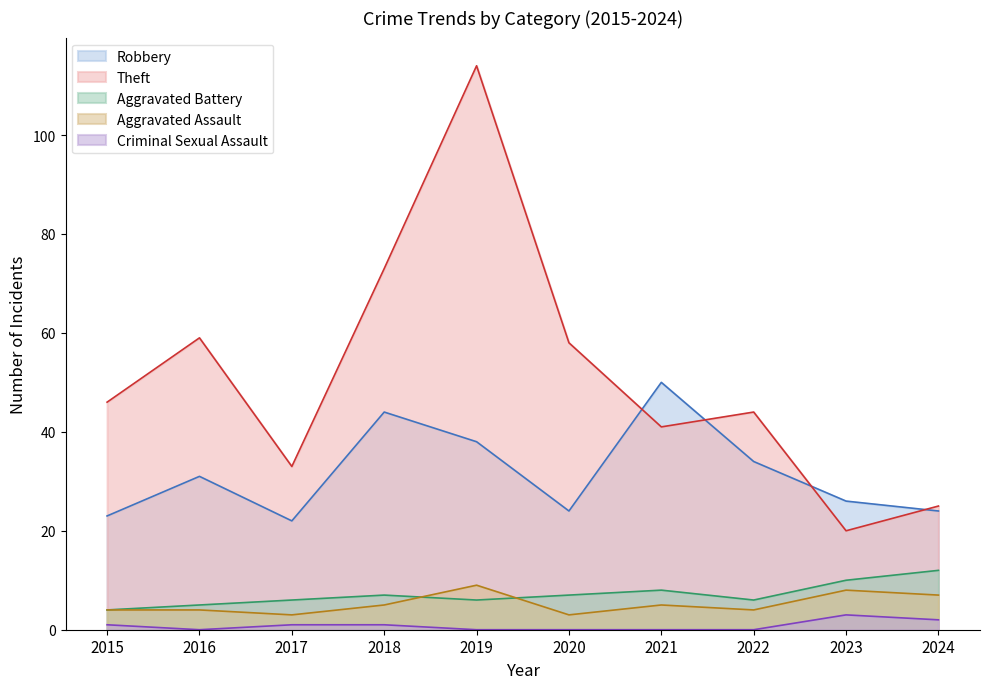

Which series has the largest total across all categories?

Theft